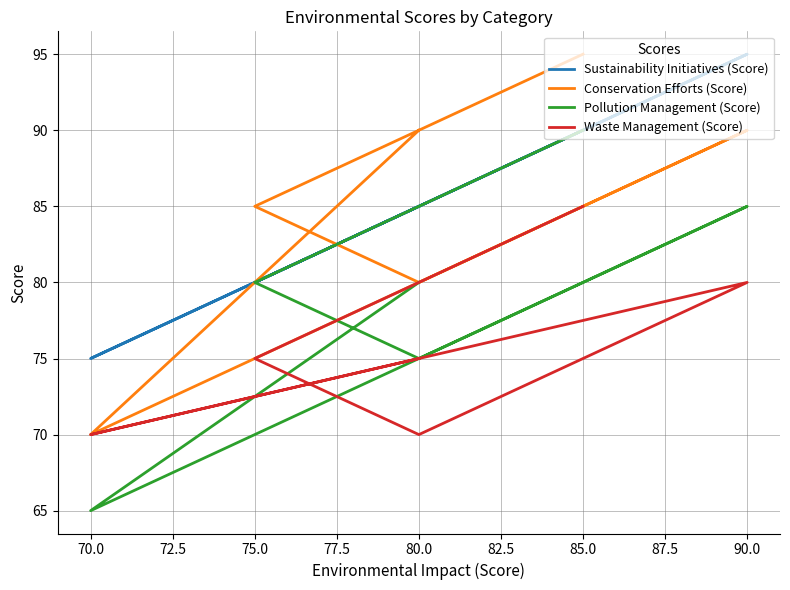

Is the value of Conservation Efforts (Score) at 75.0 greater than the value of Pollution Management (Score) at 85.0?

No